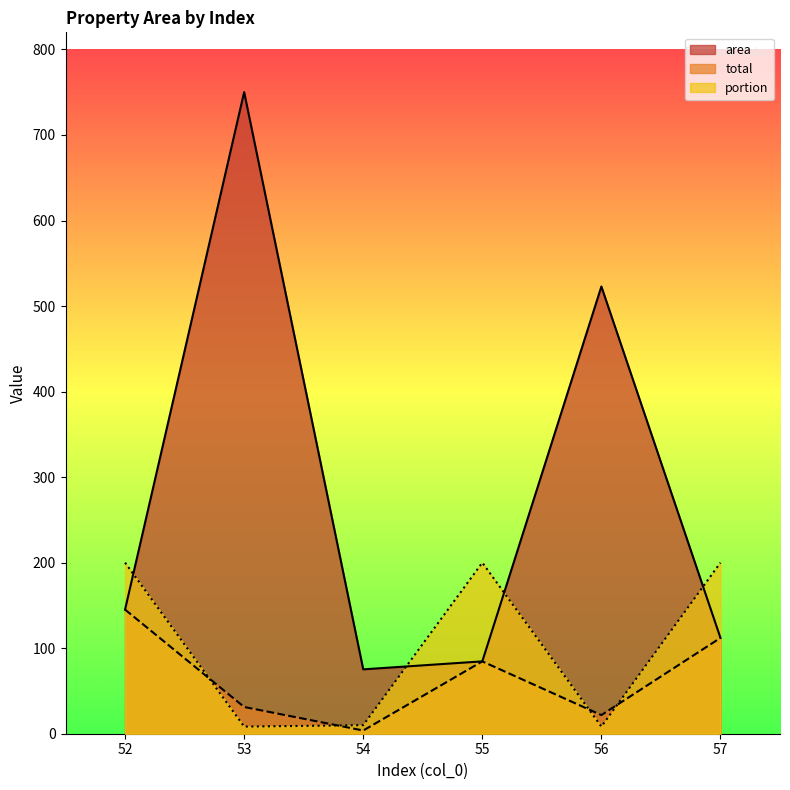

What is the minimum value shown in the chart?

3.8